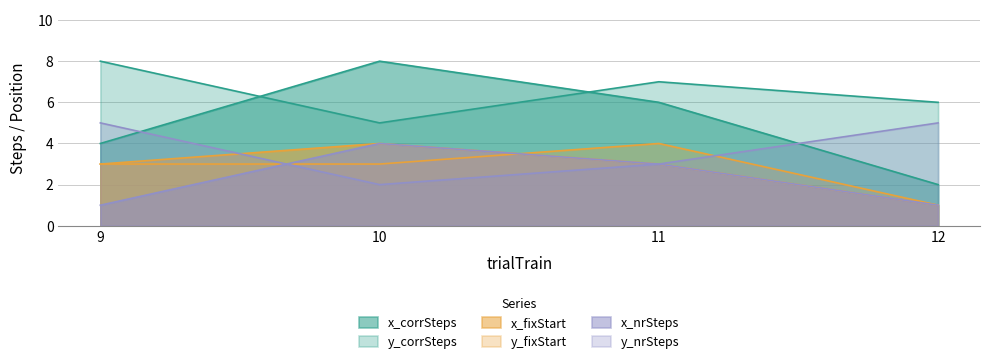

What is the value of the y_fixStart point at the 1st from the left?

3